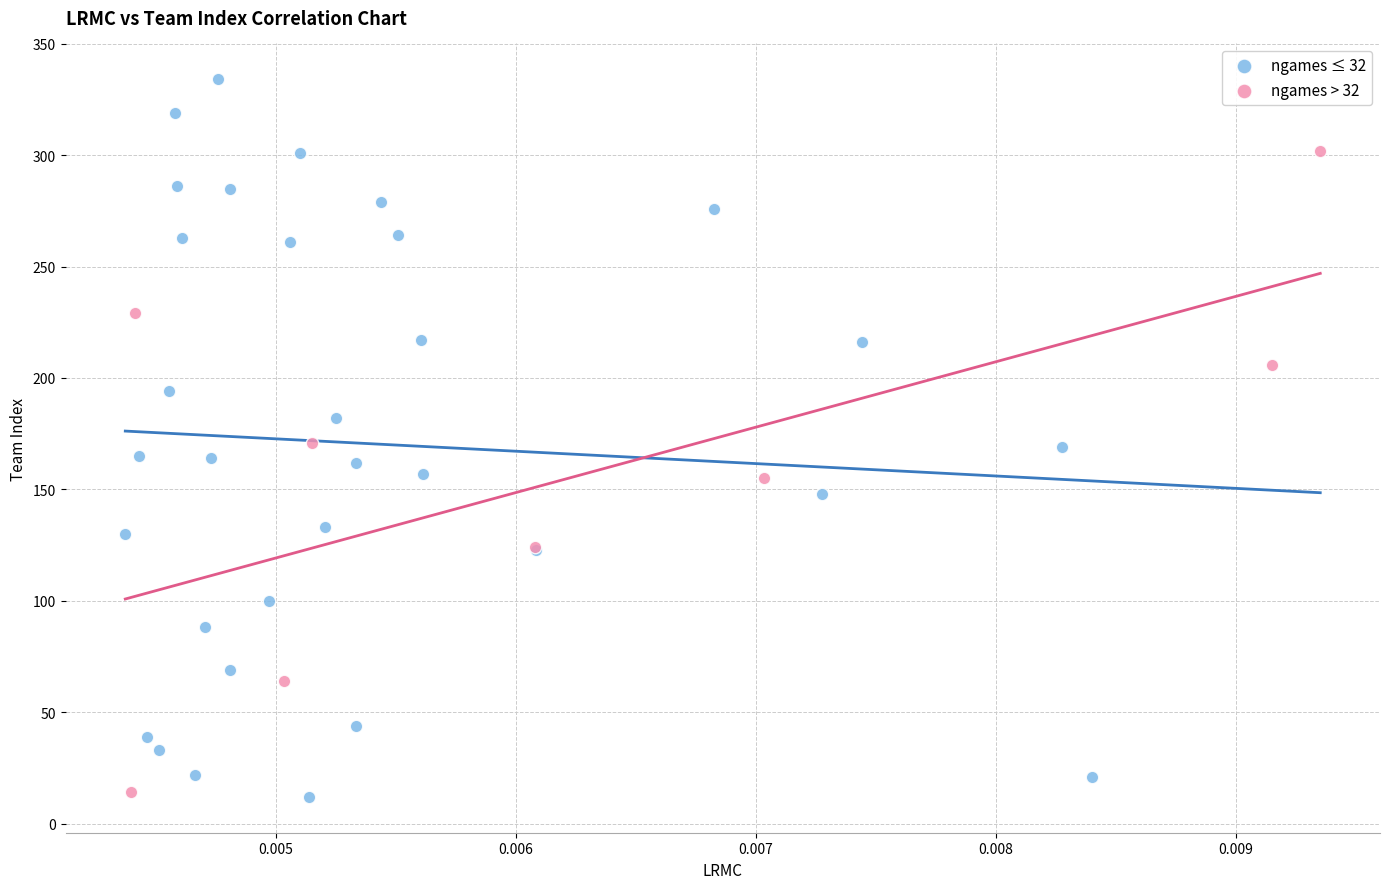

Which series reaches the maximum Y coordinate?

ngames ≤ 32